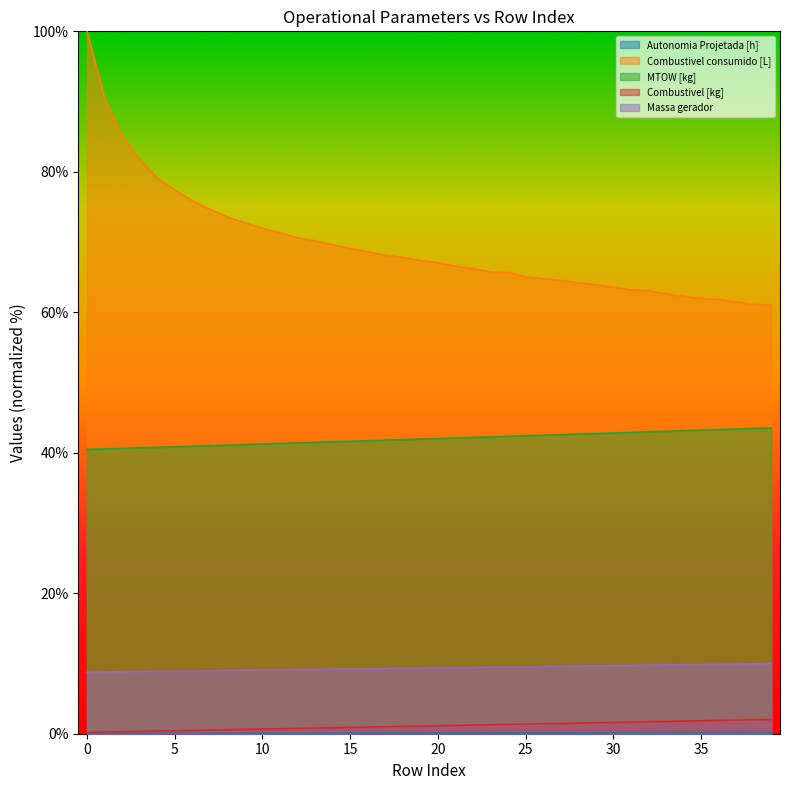

Reading left to right, list all the values displayed in this chart.

Autonomia Projetada [h]: 0.0	0.0	0.0	0.0	0.0	0.0	0.0	0.0	0.0	0.1	0.1	0.1	0.1	0.1	0.1	0.1	0.1	0.1	0.1	0.1	0.1	0.1	0.1	0.1	0.1	0.1	0.1	0.1	0.1	0.1	0.1	0.1	0.1	0.1	0.1	0.1	0.1	0.2	0.2	0.2
Combustivel consumido [L]: 100.0	90.4	85.1	81.8	79.1	77.4	75.9	74.7	73.6	72.7	72.0	71.3	70.6	70.2	69.6	69.1	68.6	68.1	67.8	67.4	67.1	66.6	66.2	65.7	65.6	65.0	64.8	64.5	64.2	63.9	63.6	63.2	63.1	62.6	62.3	62.0	61.8	61.5	61.1	61.0
MTOW [kg]: 40.5	40.5	40.6	40.7	40.8	40.9	40.9	41.0	41.1	41.2	41.2	41.3	41.4	41.5	41.6	41.6	41.7	41.8	41.9	41.9	42.0	42.1	42.2	42.3	42.3	42.4	42.5	42.6	42.7	42.7	42.8	42.9	43.0	43.1	43.1	43.2	43.3	43.4	43.5	43.5
Combustivel [kg]: 0.2	0.2	0.3	0.3	0.4	0.4	0.5	0.5	0.6	0.6	0.7	0.7	0.8	0.8	0.9	0.9	0.9	1.0	1.0	1.1	1.1	1.2	1.2	1.3	1.3	1.4	1.4	1.5	1.5	1.6	1.6	1.7	1.7	1.8	1.8	1.8	1.9	1.9	2.0	2.0
Massa gerador: 8.8	8.8	8.8	8.9	8.9	8.9	9.0	9.0	9.0	9.0	9.1	9.1	9.1	9.2	9.2	9.2	9.3	9.3	9.3	9.3	9.4	9.4	9.4	9.5	9.5	9.5	9.6	9.6	9.6	9.7	9.7	9.7	9.8	9.8	9.8	9.9	9.9	9.9	10.0	10.0